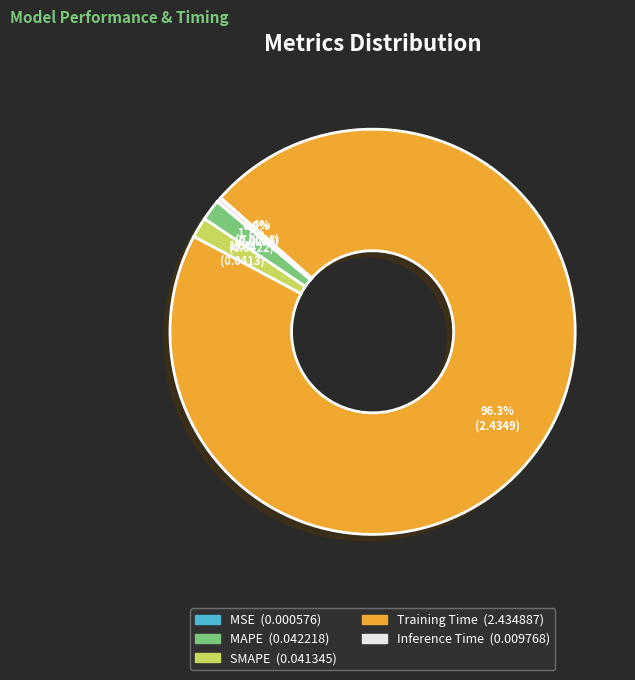

Which category accounts for the majority?

Training Time